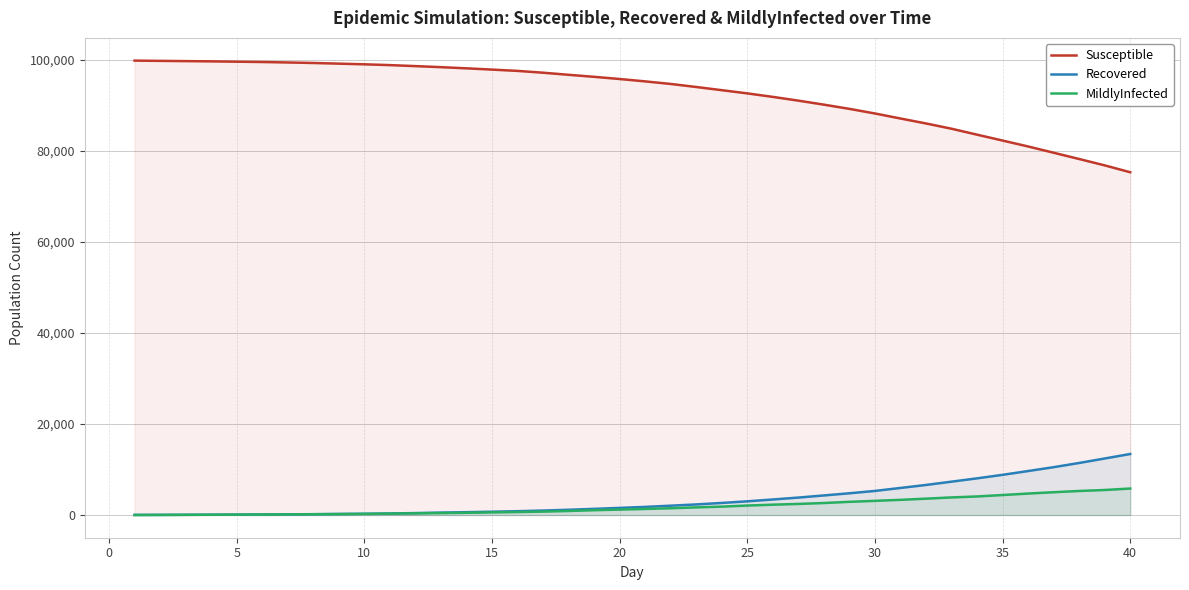

Which series has the widest spread of values?

Susceptible